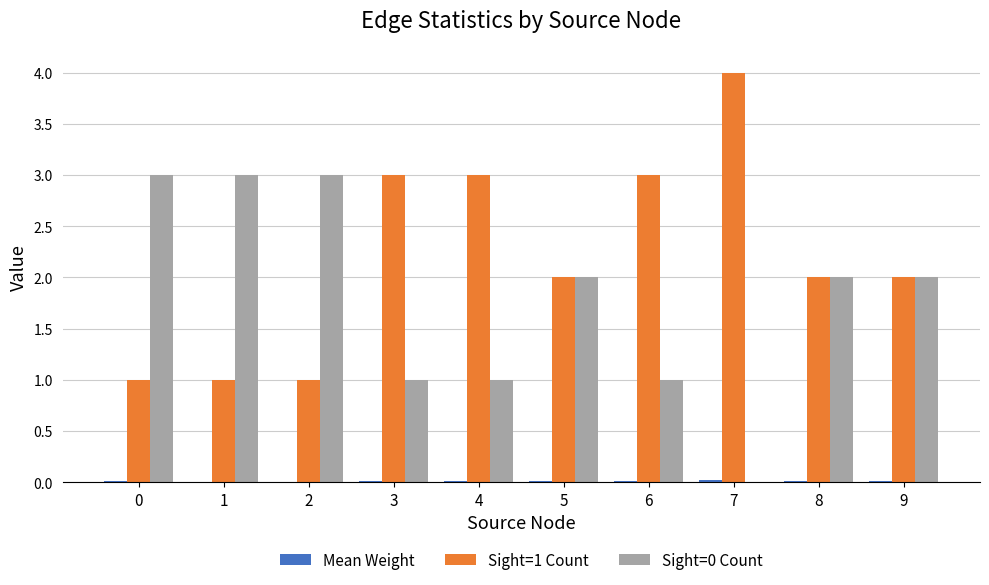

Count the number of categories in the chart.

10